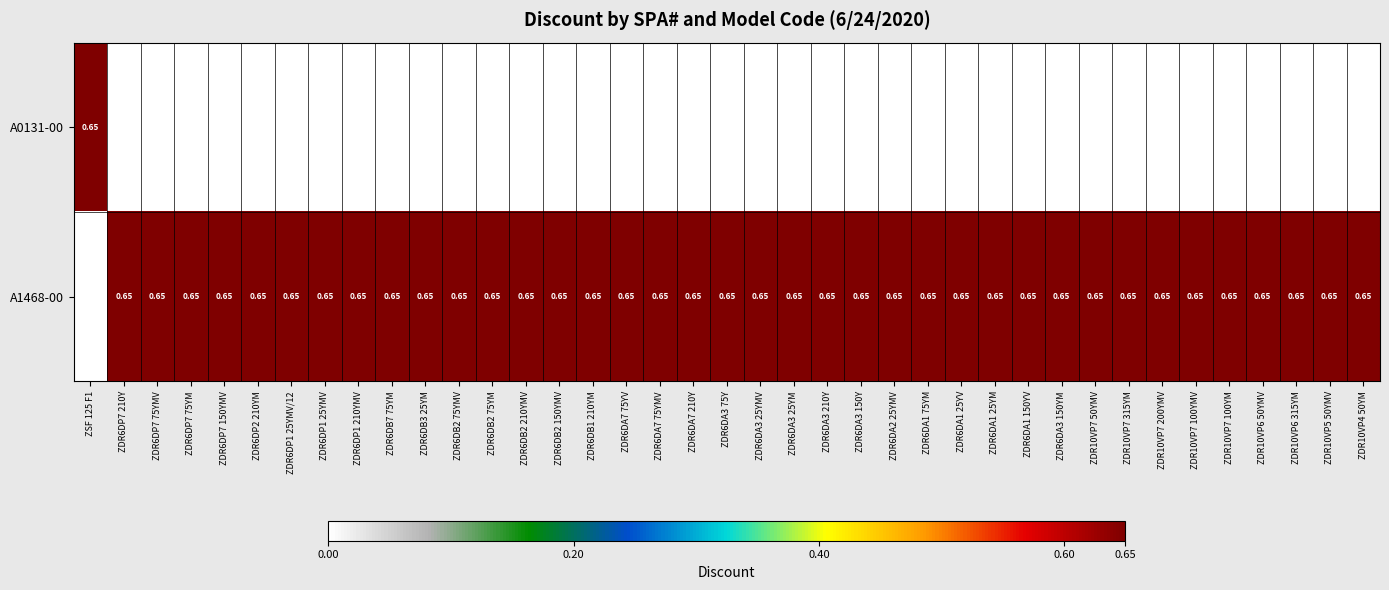

At which label is A1468-00 closest to 0?

ZSF 125 F1